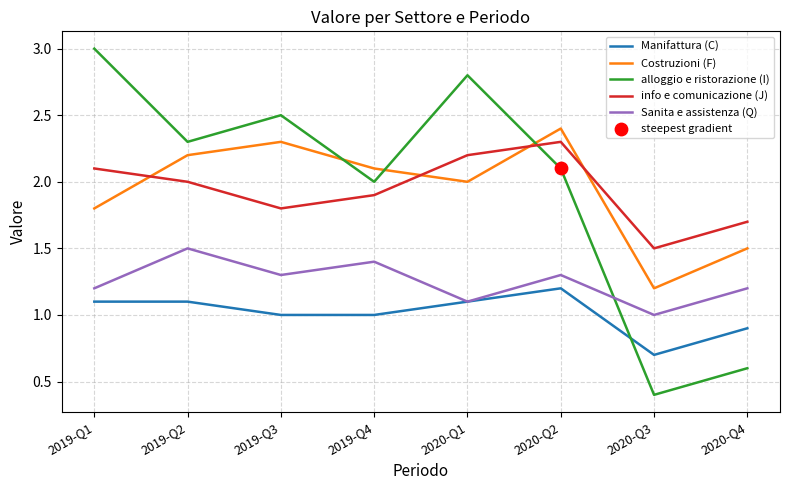

What is the spread (max minus min) of values at 2020-Q4?

1.1